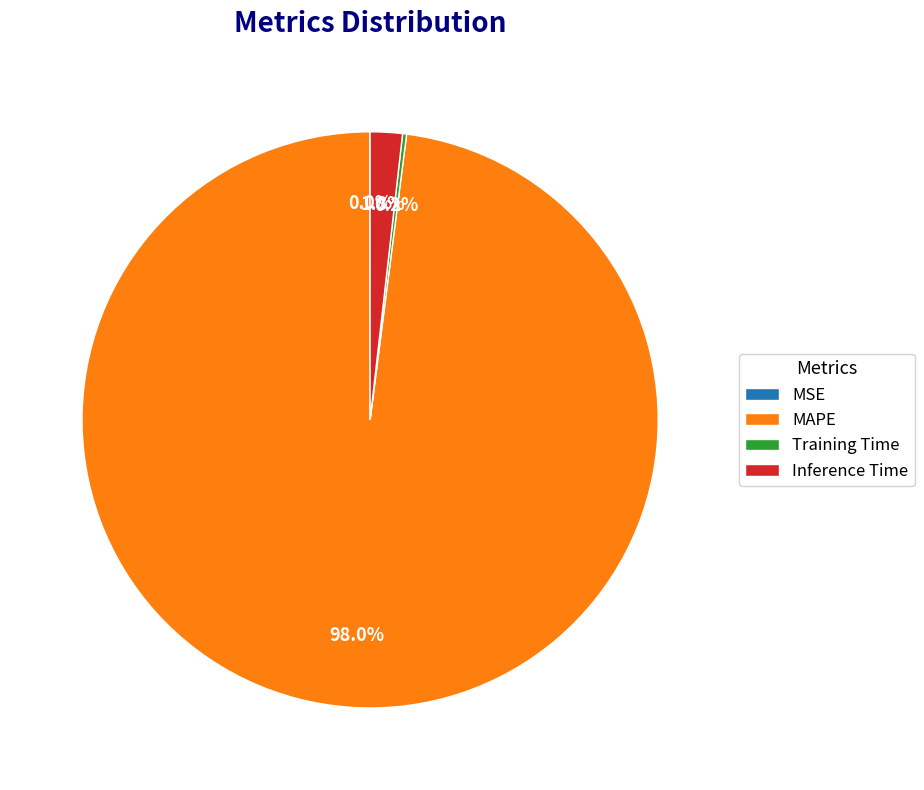

Which slice is the largest?

MAPE